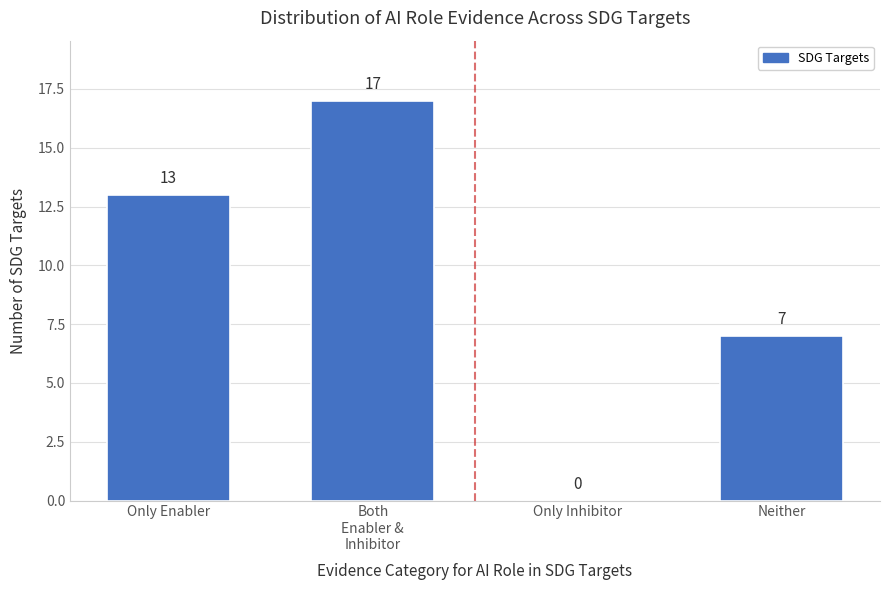

What is the change in value from Only Enabler to Neither?

-6